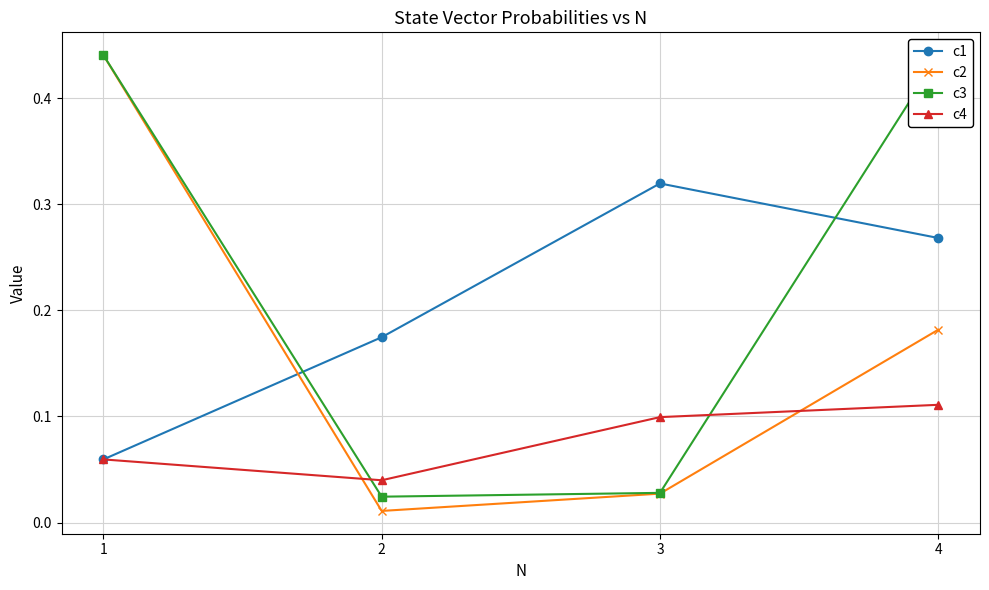

Which series has the widest spread of values?

c2